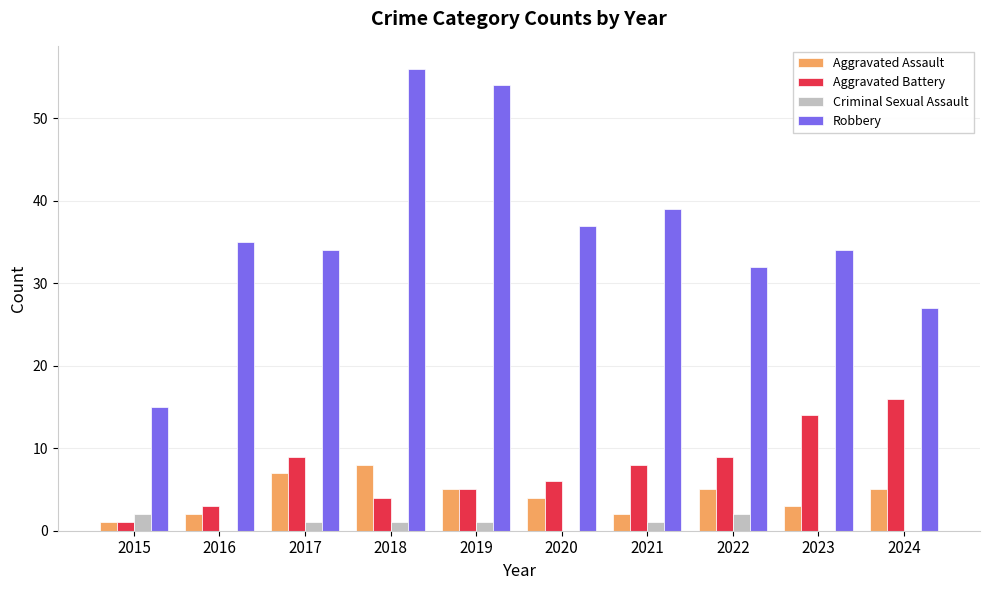

What is the average value of the Aggravated Assault series?

4